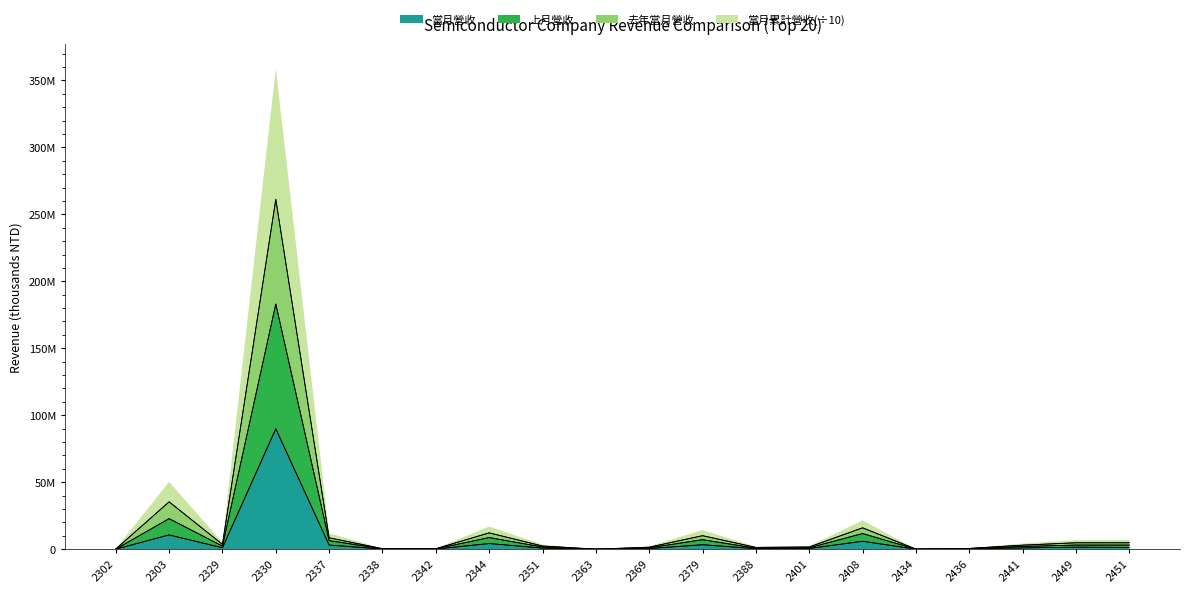

What are all the series names shown in the legend?

當月營收, 上月營收, 去年當月營收, 當月累計營收(÷10)